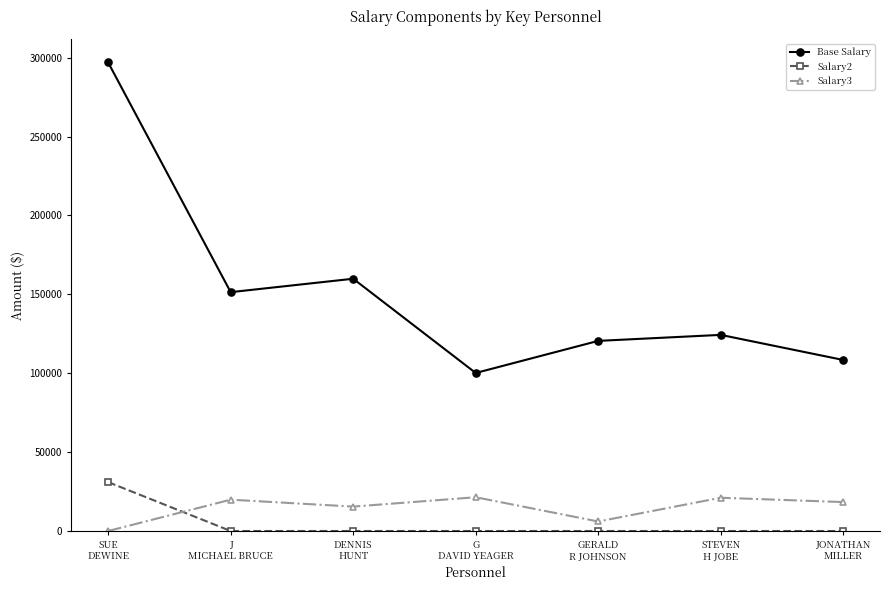

True or false: Salary2 and Base Salary cross at least once.

False